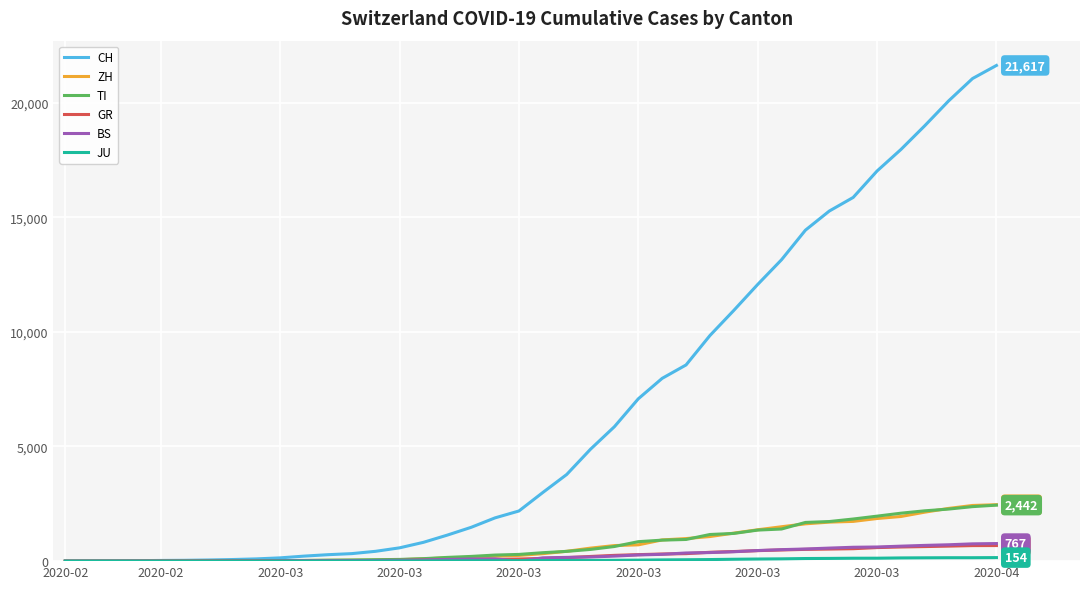

What is the sum of all TI values?

29715